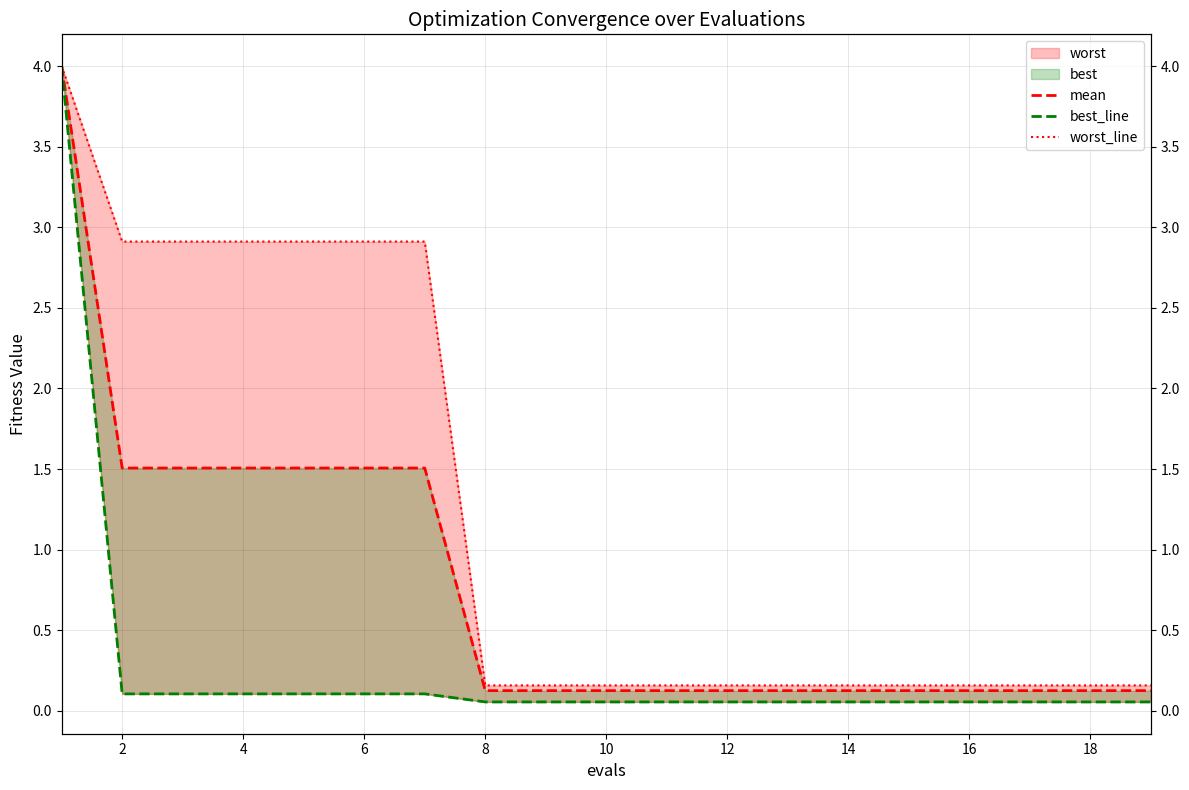

What is the difference between the maximum and minimum values in the worst_line series?

3.8